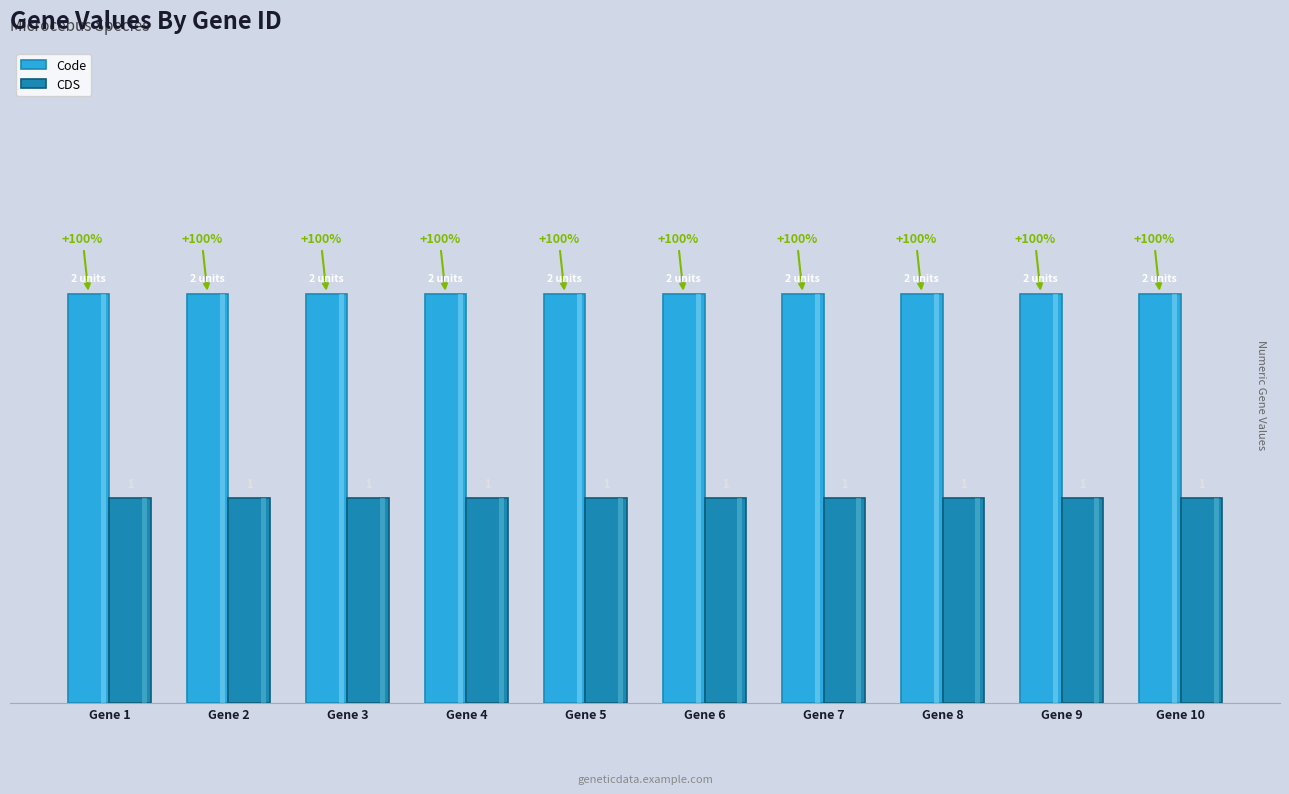

At YP_009412803.1, list the series in order from largest to smallest.

Code, CDS